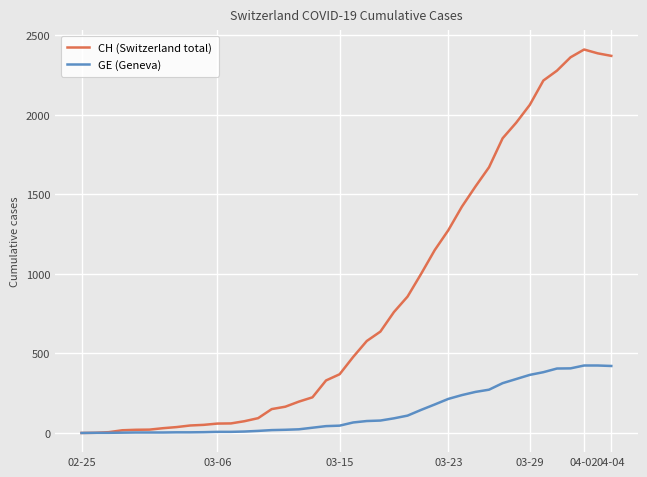

List the series in order of their overall mean, highest first.

CH (Switzerland total), GE (Geneva)